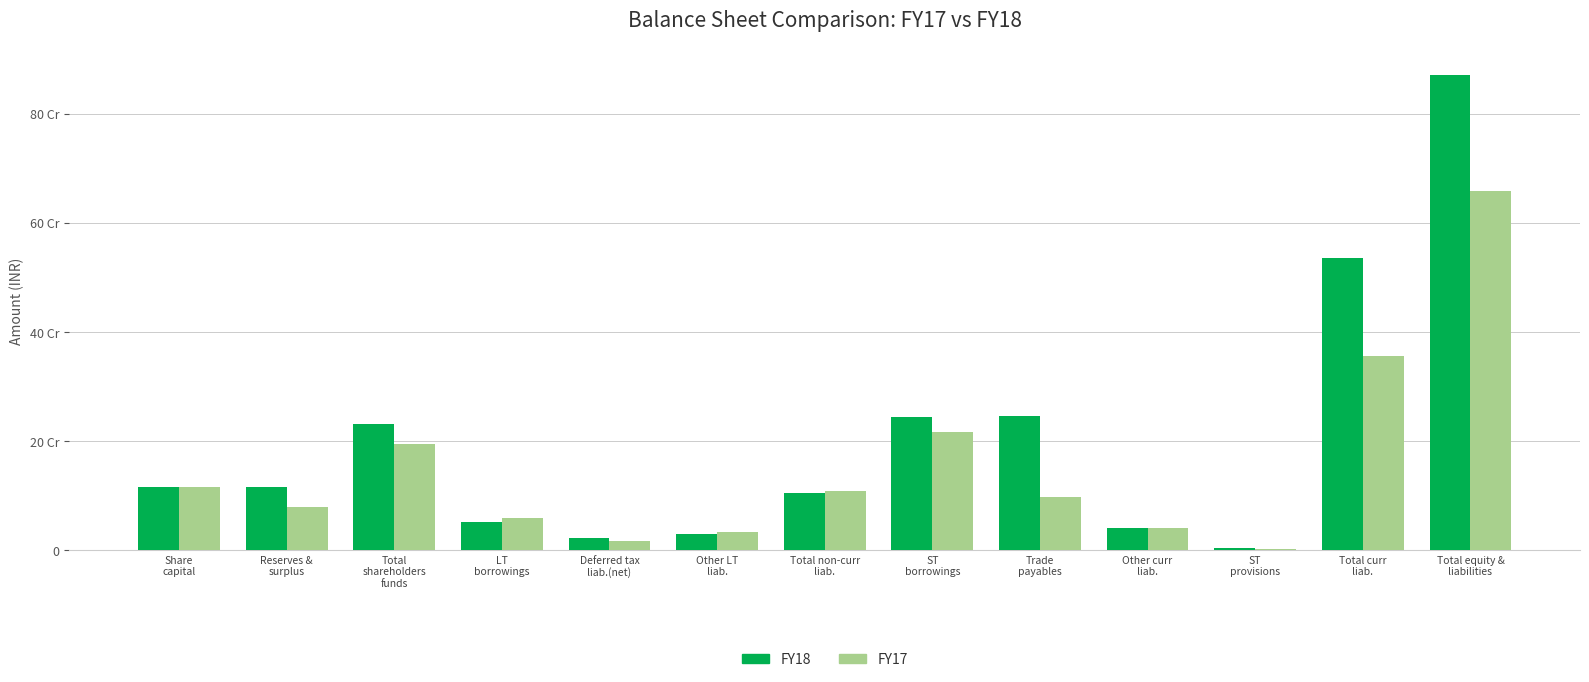

What is the spread (max minus min) of values at Total curr
liab.?

178930478